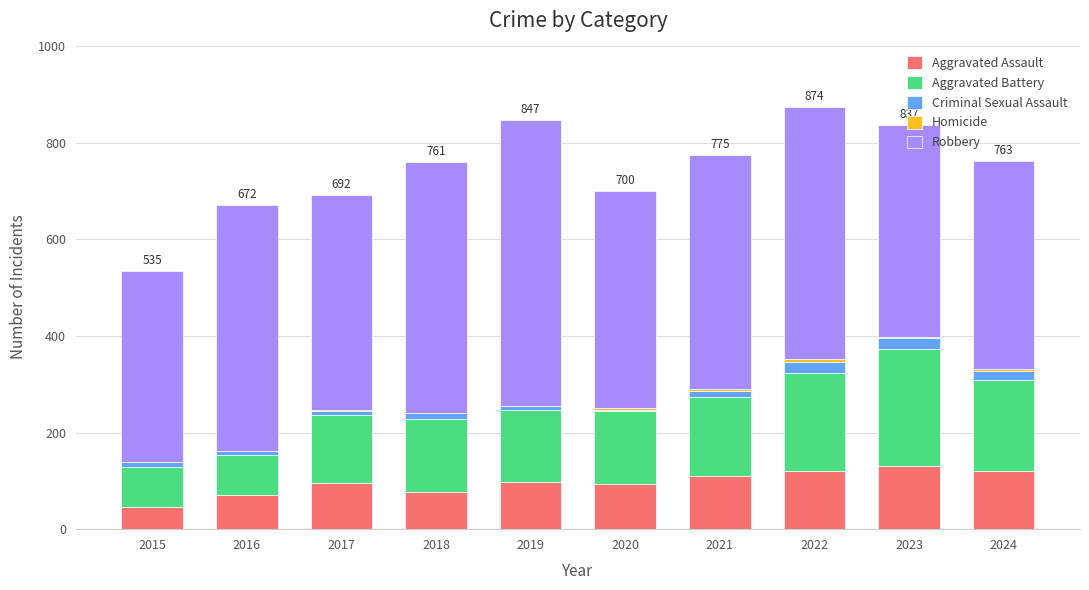

List the labels in order of Criminal Sexual Assault value, largest first.

2022, 2023, 2024, 2021, 2015, 2018, 2016, 2017, 2019, 2020